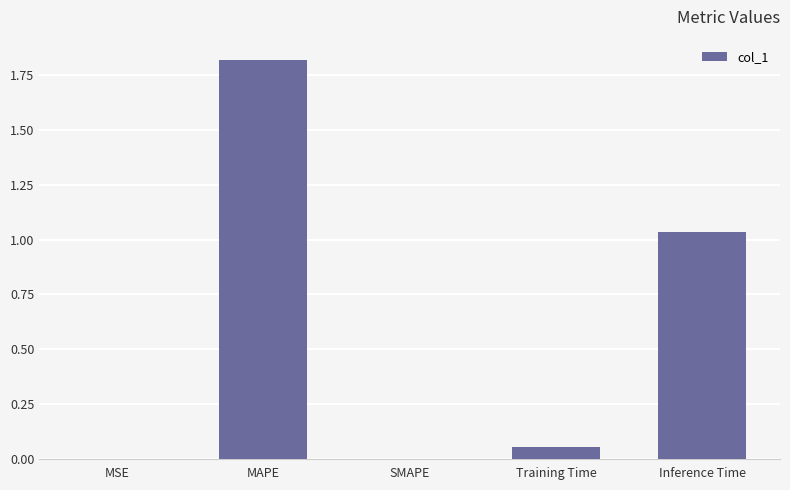

What is the sum of all values?

2.9